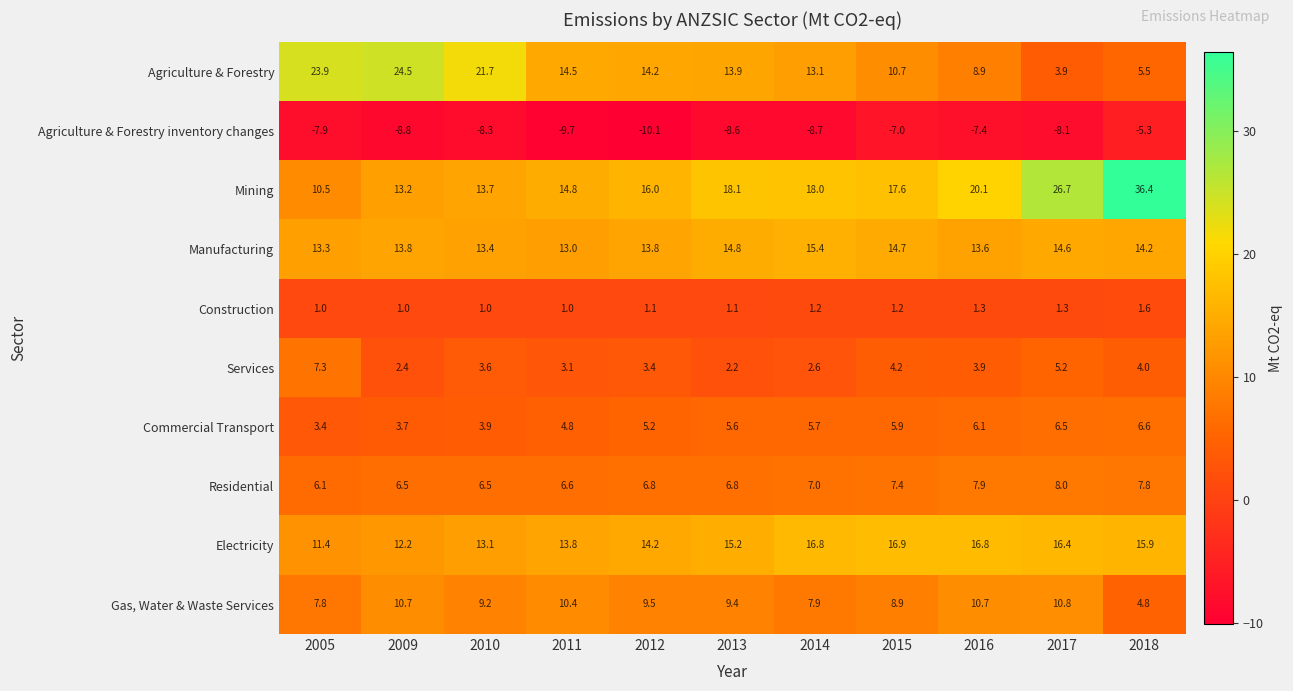

The Manufacturing series shows 21.9 at 2018. True or false?

False